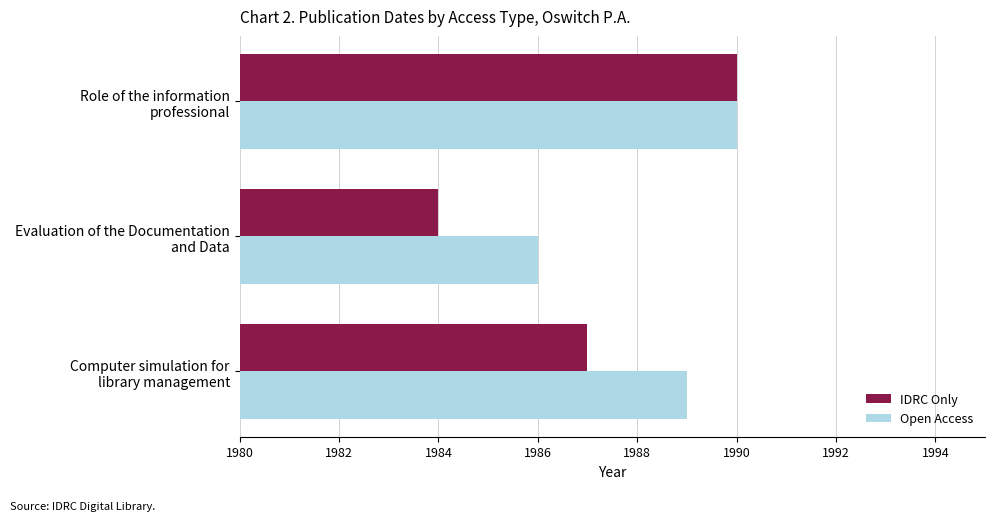

What is the average value of the Open Access series?

1988